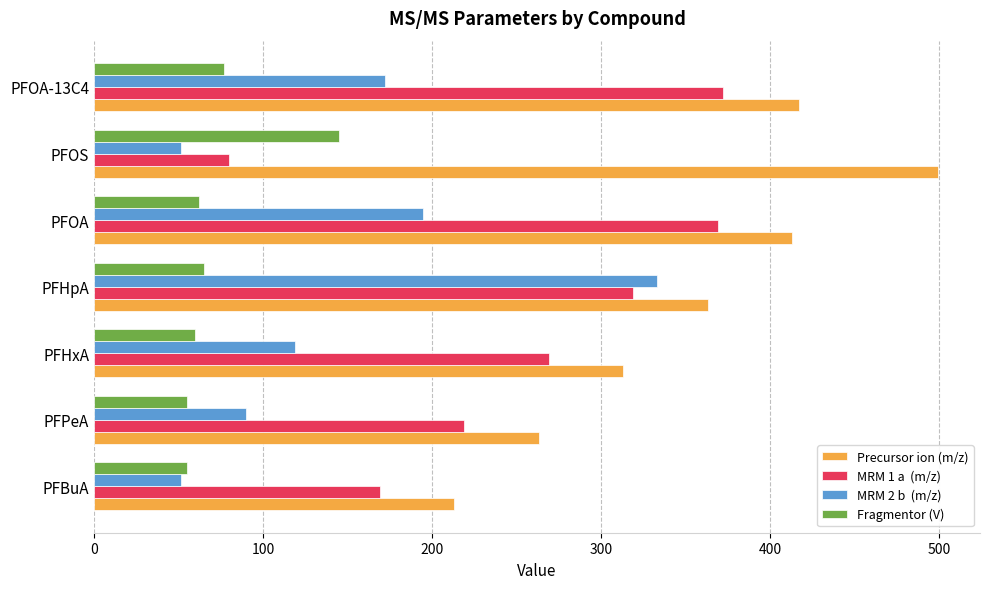

What is the total value across all series at PFOA?

1038.3